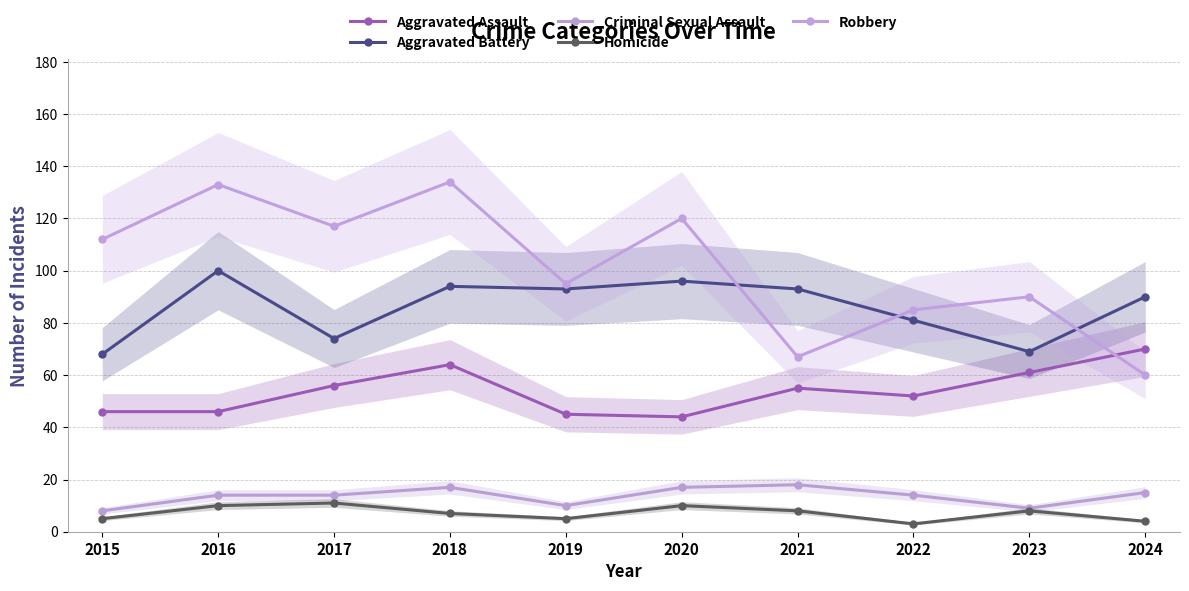

True or false: Criminal Sexual Assault and Robbery cross at least once.

False